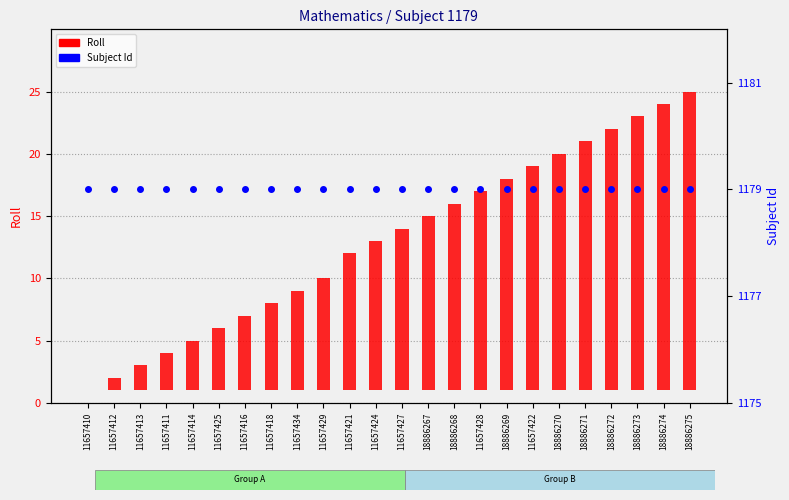

Which series reaches the maximum Y coordinate?

Subject Id